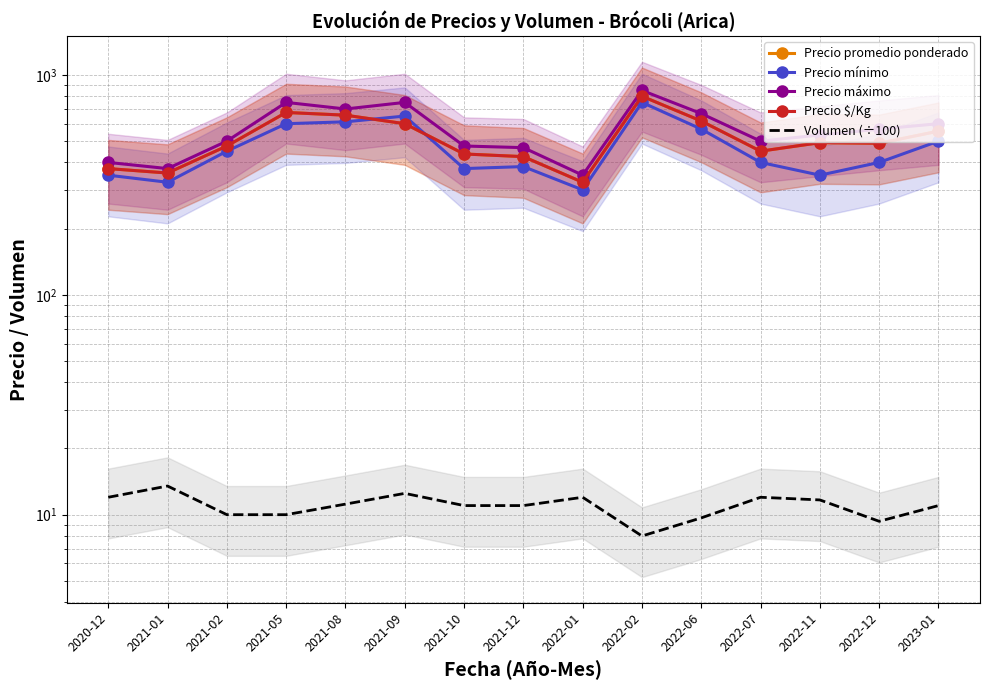

What are all the series names shown in the legend?

Precio promedio ponderado, Precio mínimo, Precio máximo, Precio $/Kg, Volumen (÷100)